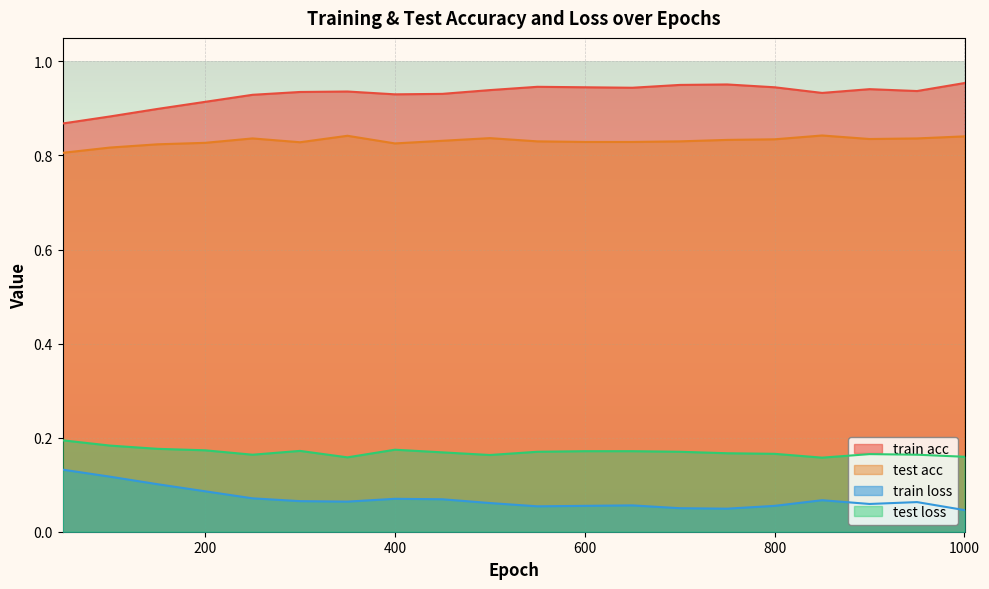

Which series has the largest total across all categories?

train acc